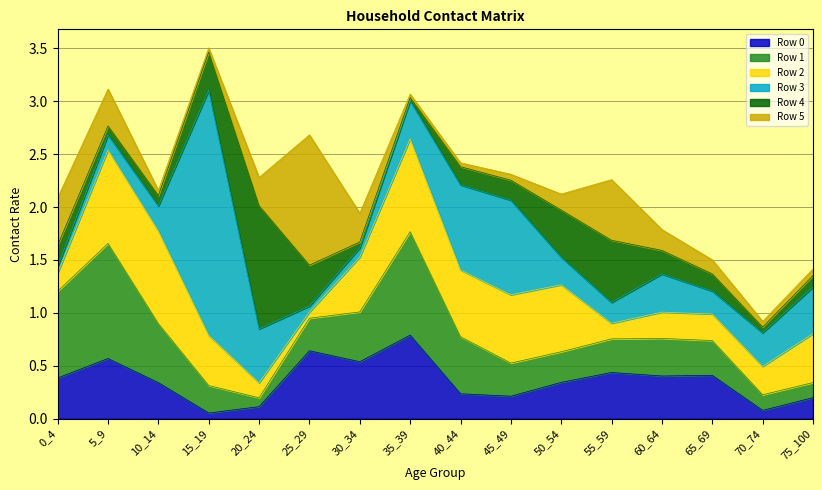

What is the spread (max minus min) of values at 70_74?

0.3